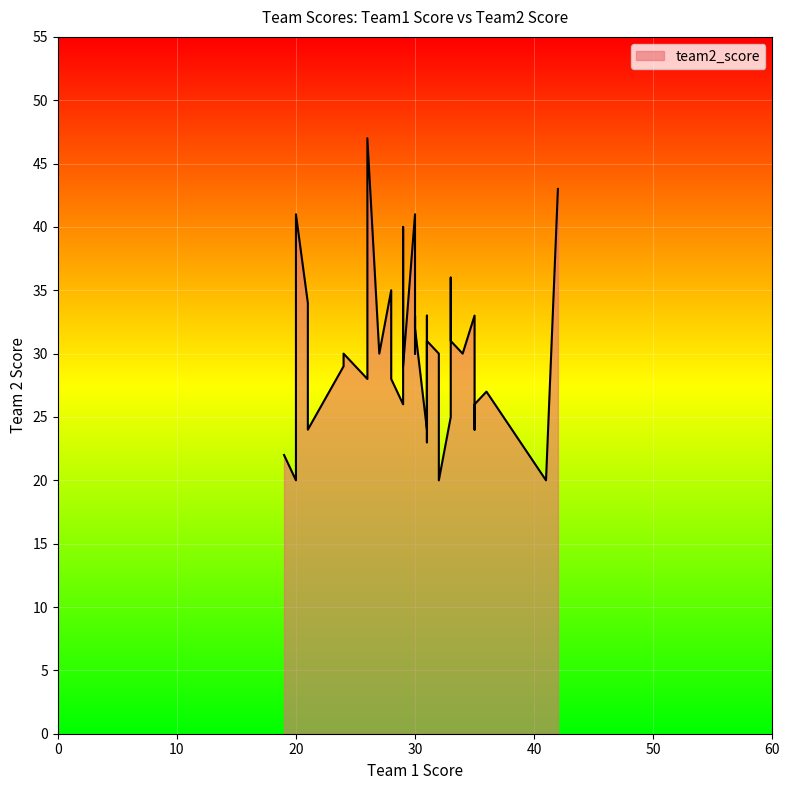

What is the change in value from 41 to 29?

+6